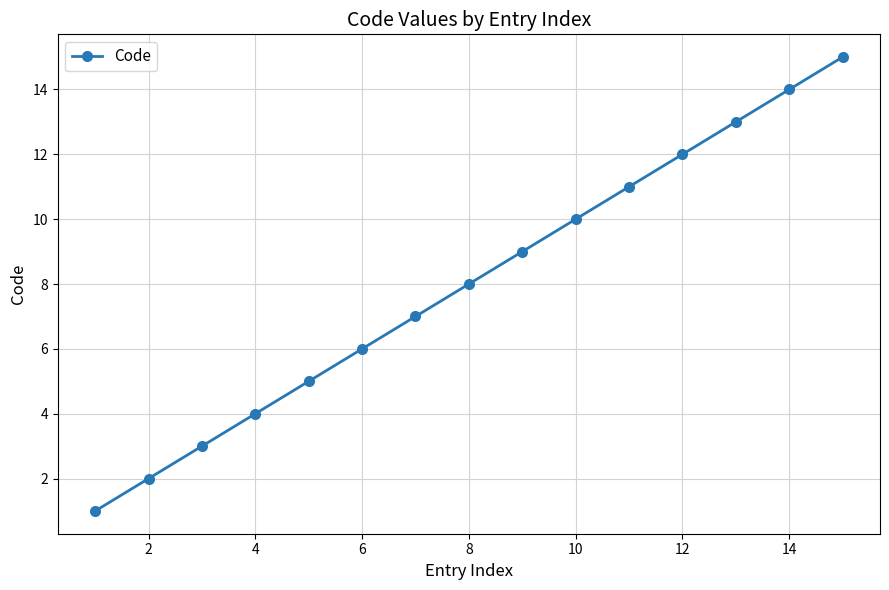

What is the average value?

8